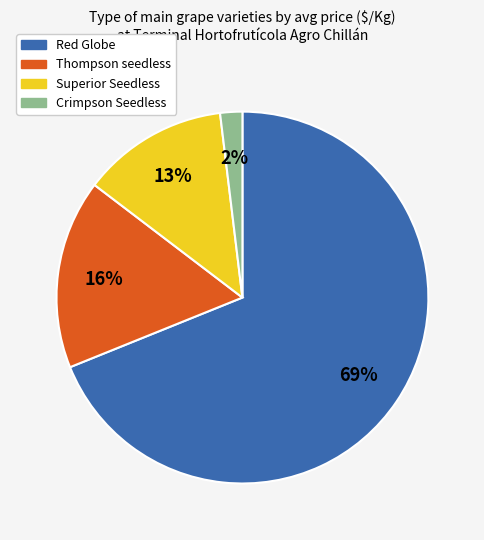

Do Thompson seedless and Crimpson Seedless together represent more than half of the pie?

No